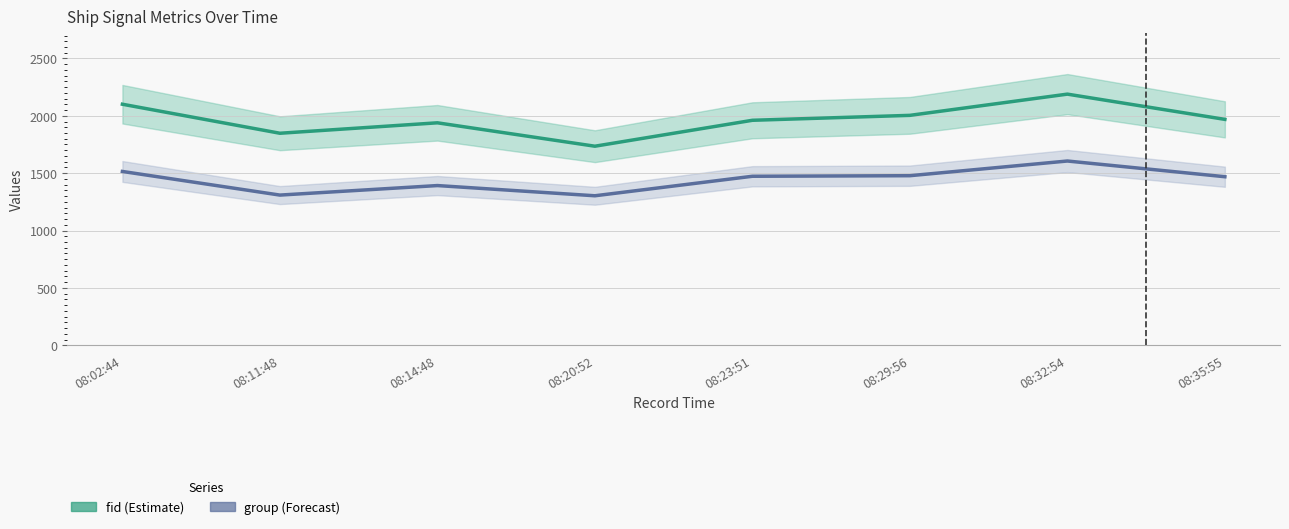

What are all the series names shown in the legend?

fid, group